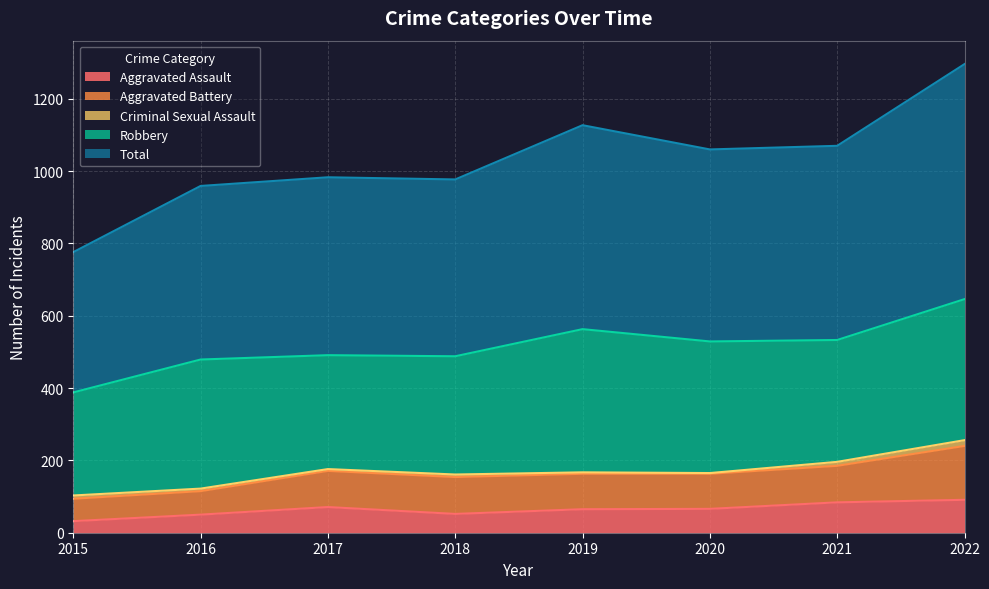

How many categories are shown in the chart?

8